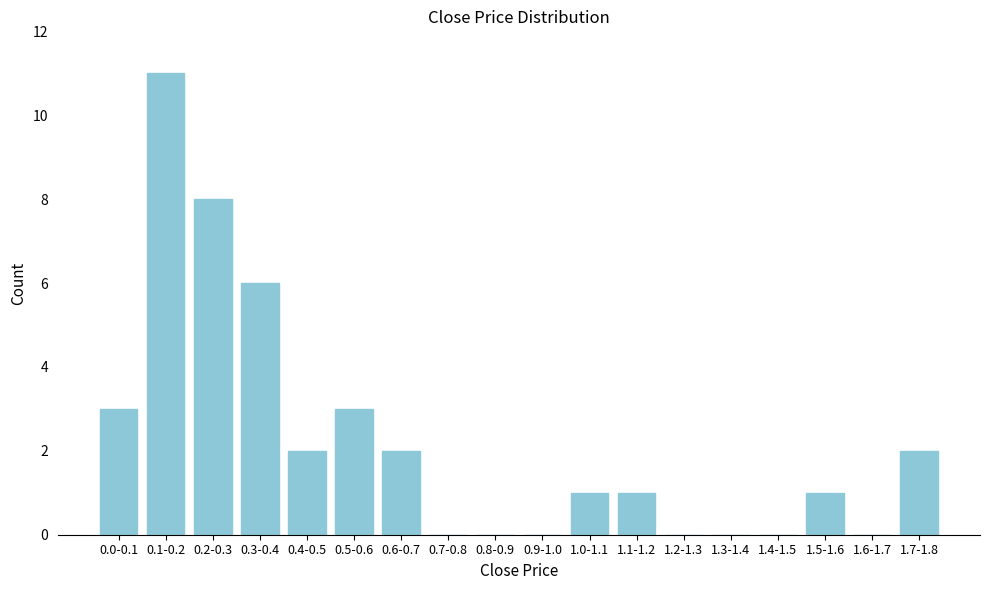

Reading left to right, transcribe all the data shown in this chart.

0.0-0.1=3	0.1-0.2=11	0.2-0.3=8	0.3-0.4=6	0.4-0.5=2	0.5-0.6=3	0.6-0.7=2	0.7-0.8=0	0.8-0.9=0	0.9-1.0=0	1.0-1.1=1	1.1-1.2=1	1.2-1.3=0	1.3-1.4=0	1.4-1.5=0	1.5-1.6=1	1.6-1.7=0	1.7-1.8=2